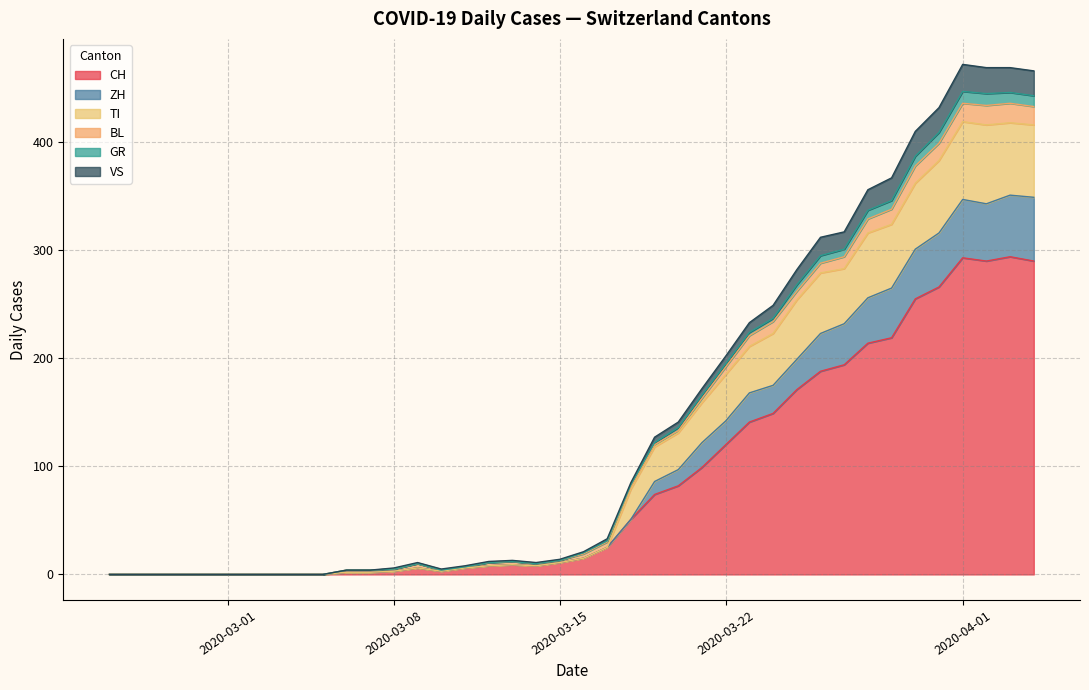

What is the total value across all series at 2020-03-30?

410